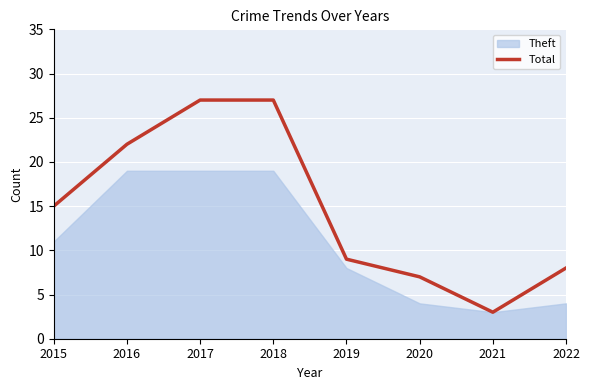

At which category does the chart reach its minimum across all series?

2021